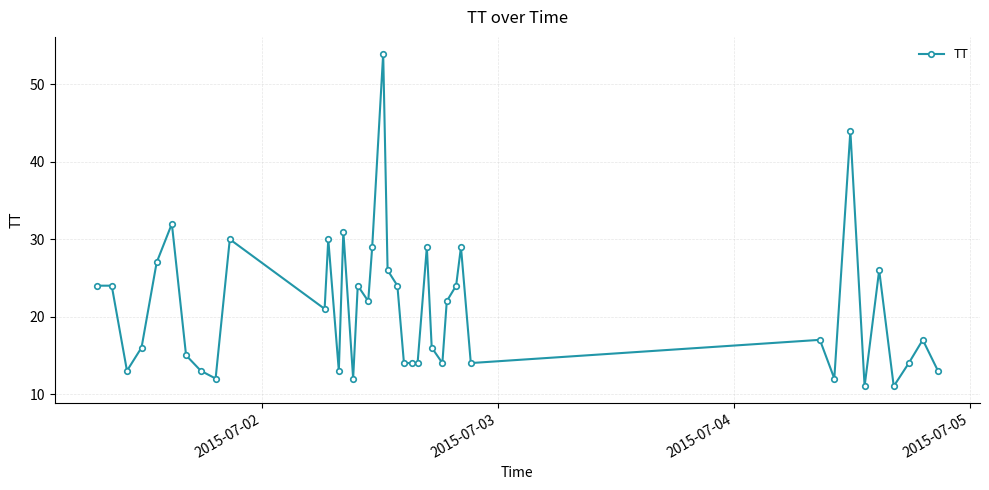

What is the value of the 25th point from the left?

29